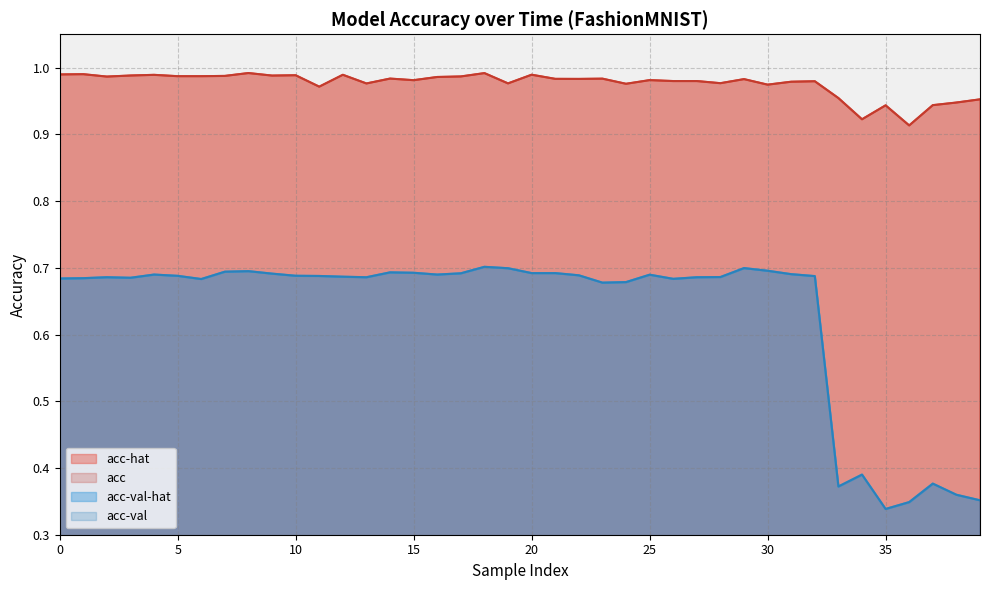

How many data points does each series have?

40